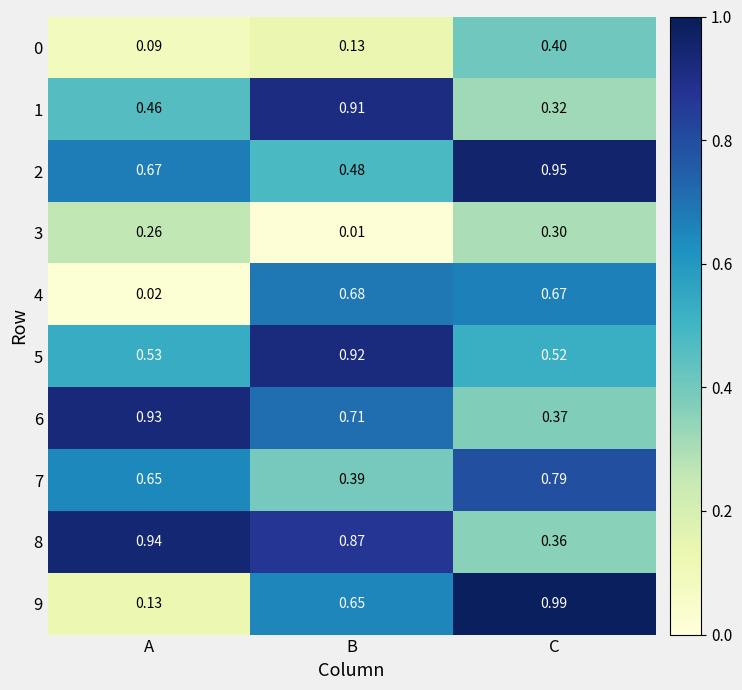

Where is 7 nearest to the value 0?

B